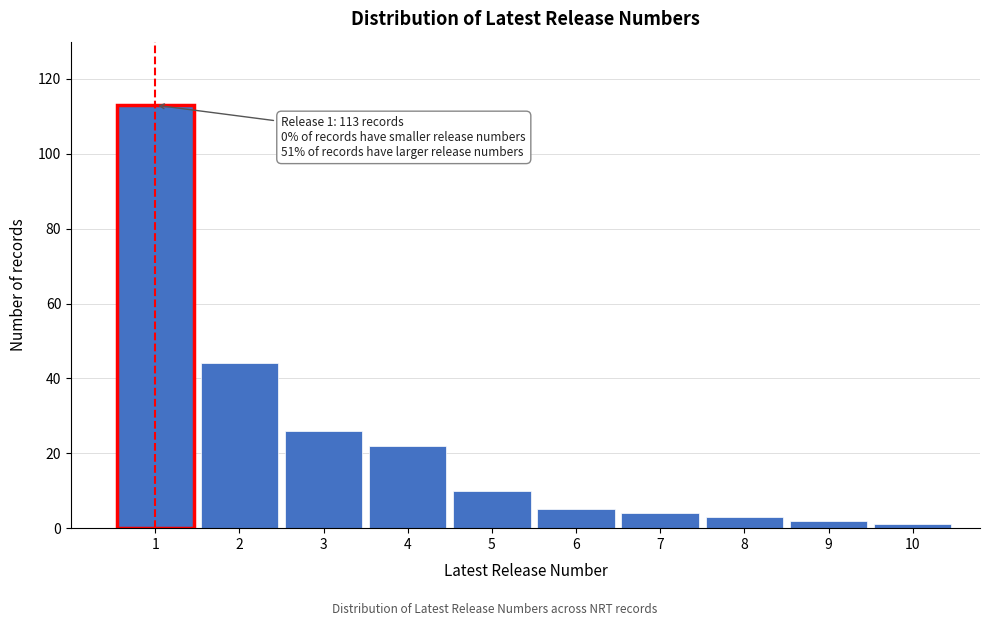

Which range on the x-axis has the tallest bar?

0.5 to 1.5